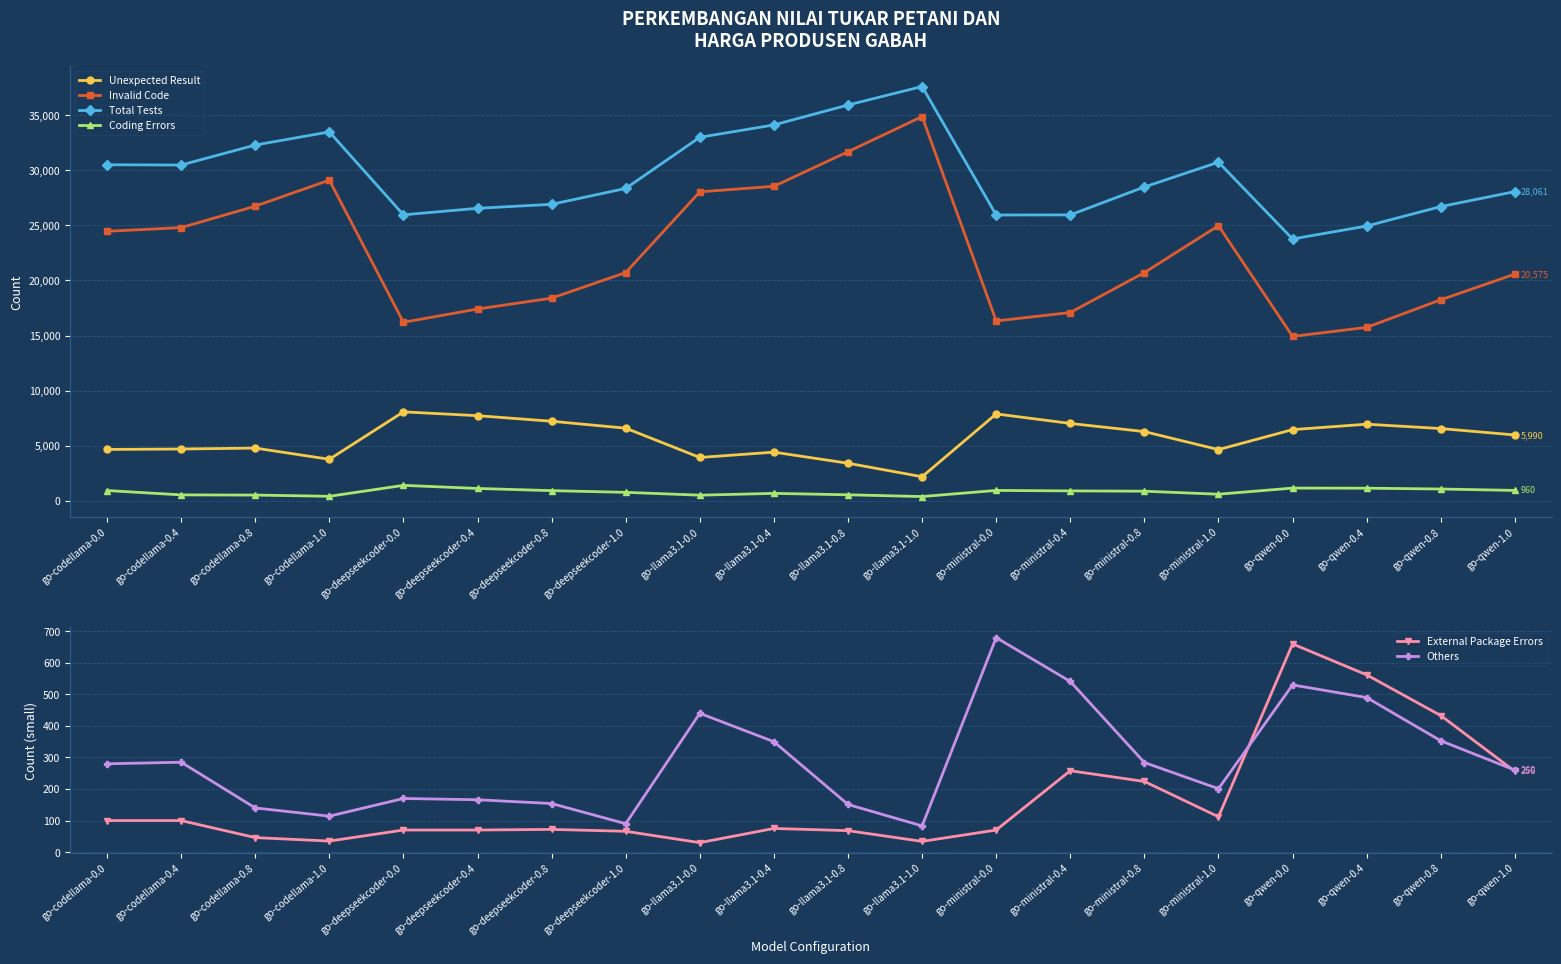

At which category does Coding Errors reach its first local valley?

go-codellama-1.0